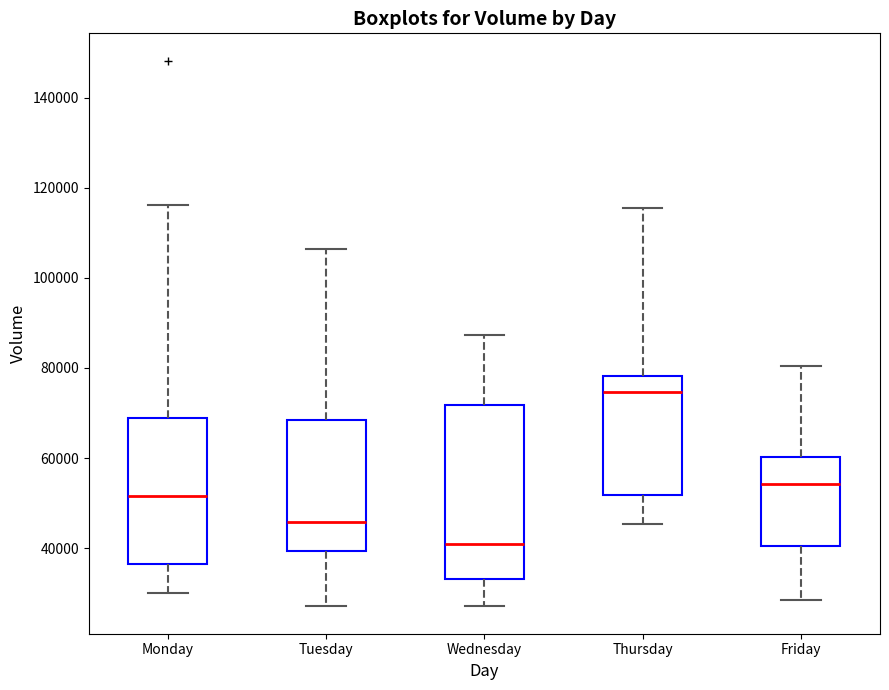

Reading left to right, read every box against the y-axis: the position of its median line, the range the box covers, and the ends of its whiskers. The values are not printed on the chart, so give them approximately, as read against the axis.

Monday: median 52000, box 36000 to 68000, whiskers 30000 to 116000
Tuesday: median 46000, box 40000 to 68000, whiskers 28000 to 106000
Wednesday: median 40000, box 34000 to 72000, whiskers 28000 to 88000
Thursday: median 74000, box 52000 to 78000, whiskers 46000 to 116000
Friday: median 54000, box 40000 to 60000, whiskers 28000 to 80000